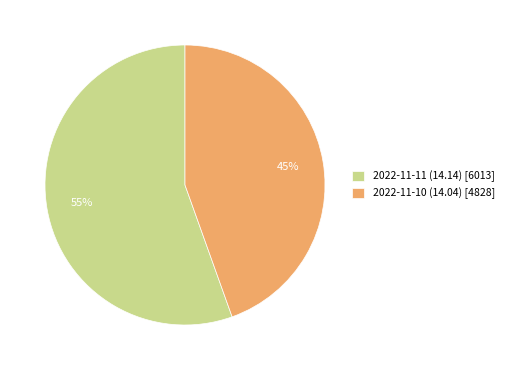

How many segments does this pie chart have?

2